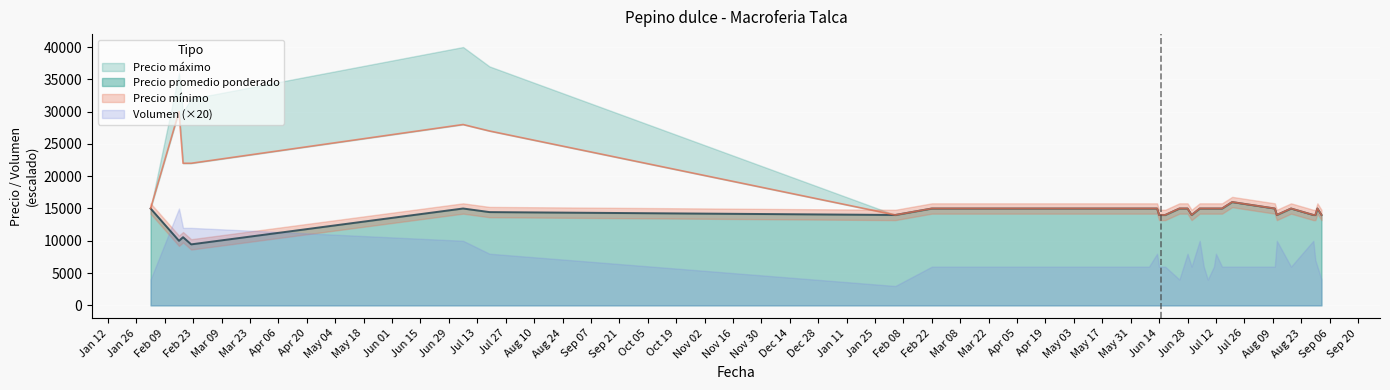

What is the lowest value of the Precio promedio ponderado series?

9445